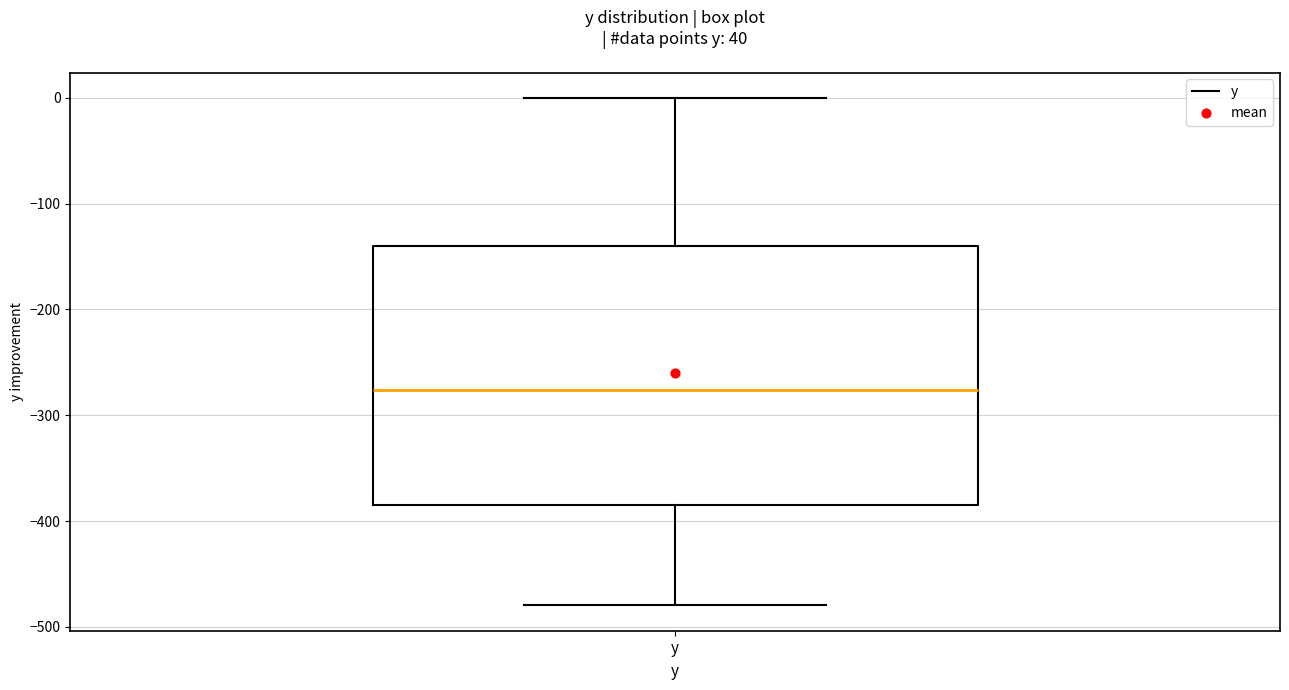

Read this box plot against the y-axis: the position of the median line, the range covered by the box, and the ends of both whiskers. The values are not printed on the chart, so give them approximately, as read against the axis.

median -280, box -380 to -140, whiskers -480 to 0